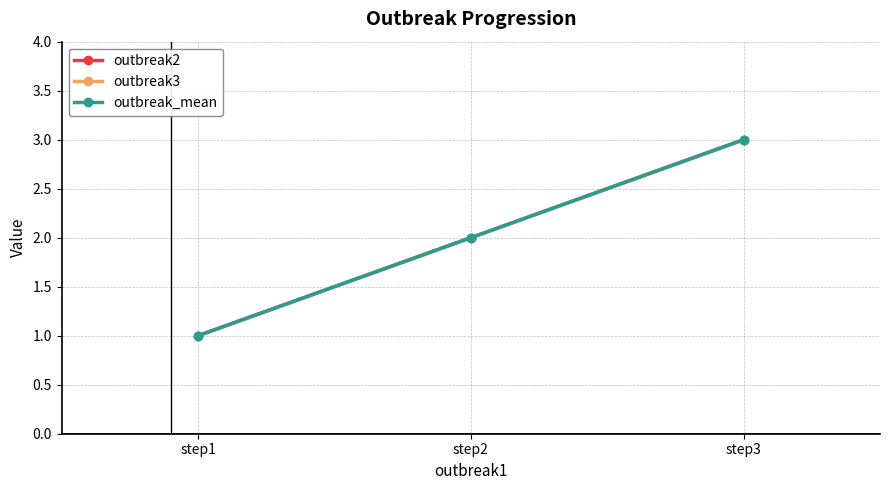

What is the difference between the maximum and minimum values in the outbreak3 series?

2